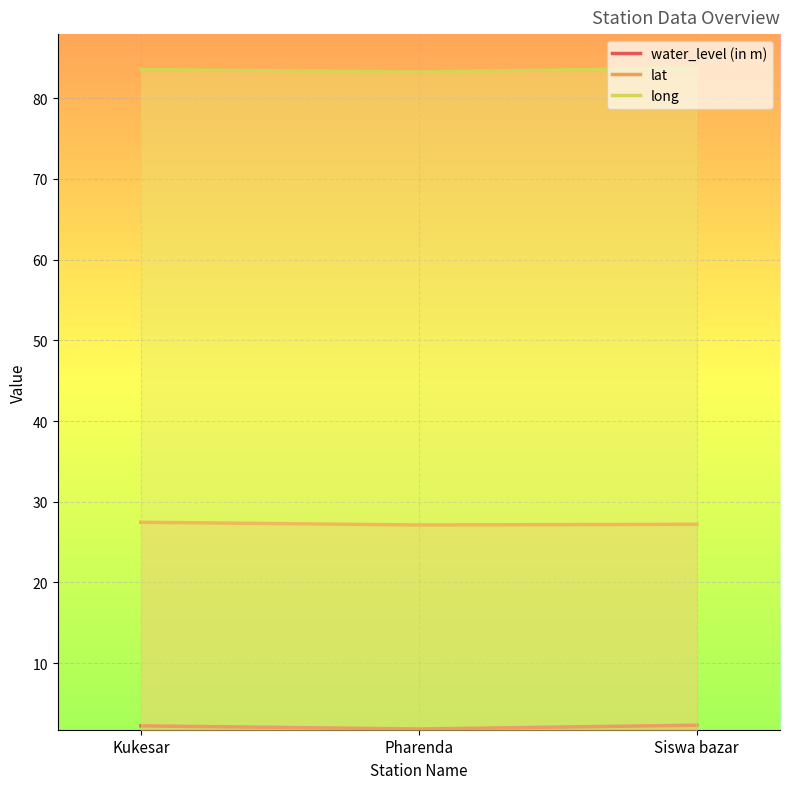

Rank the series by their average value, from highest to lowest.

long, lat, water_level (in m)